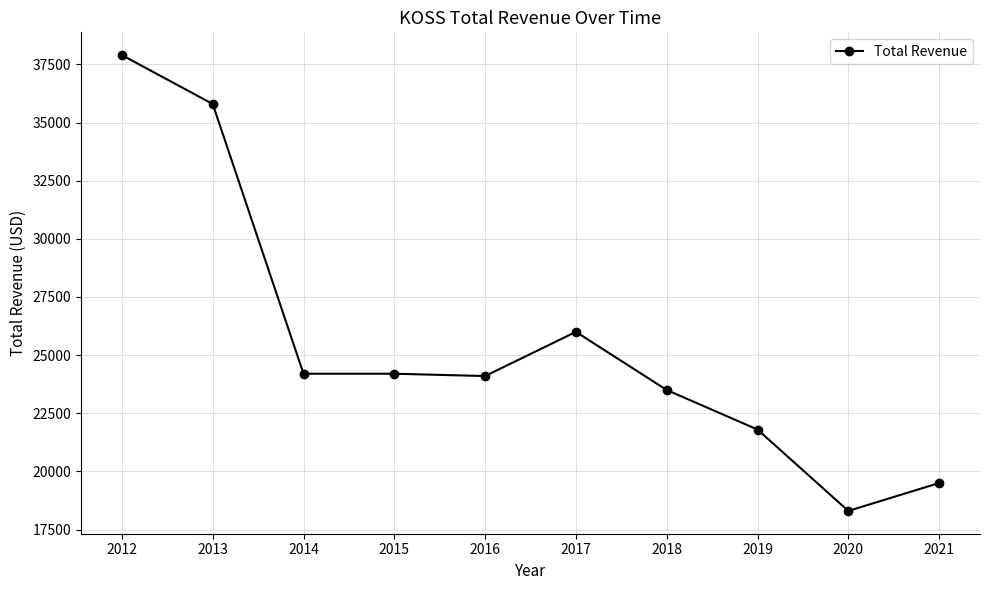

What is the difference between the maximum and minimum values?

19600